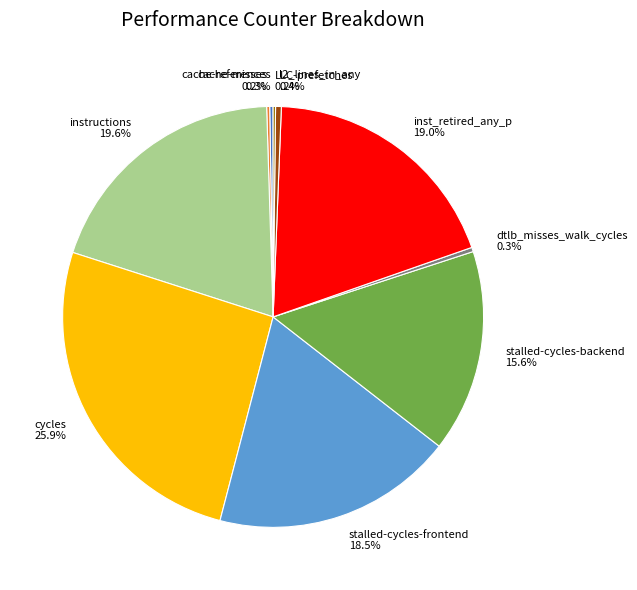

Is instructions the majority of the pie?

No